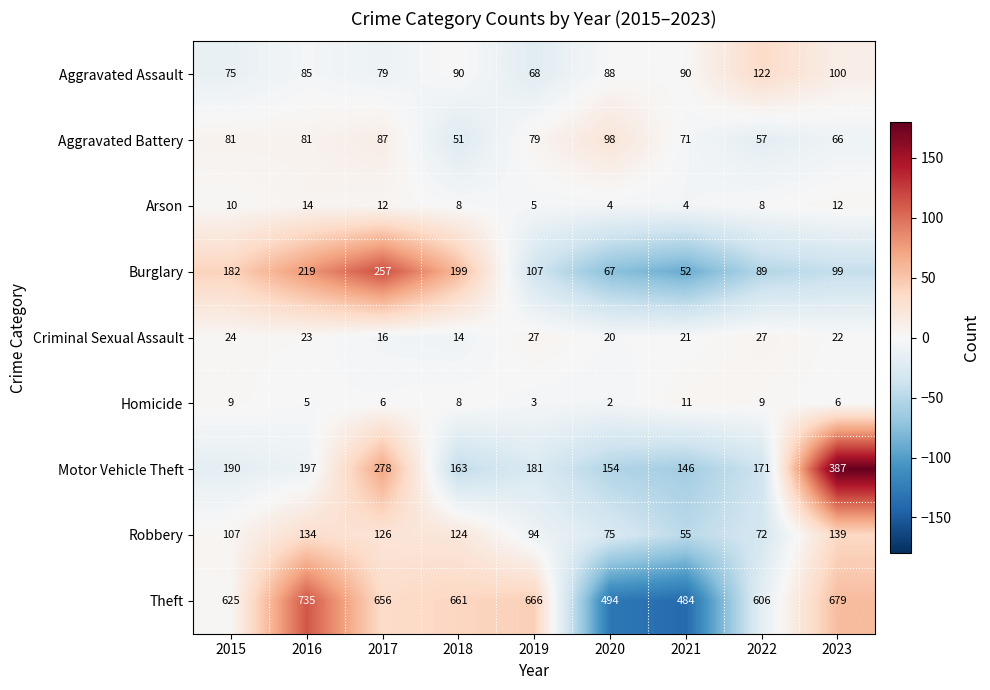

What is the total value across all series at 2020?

1002